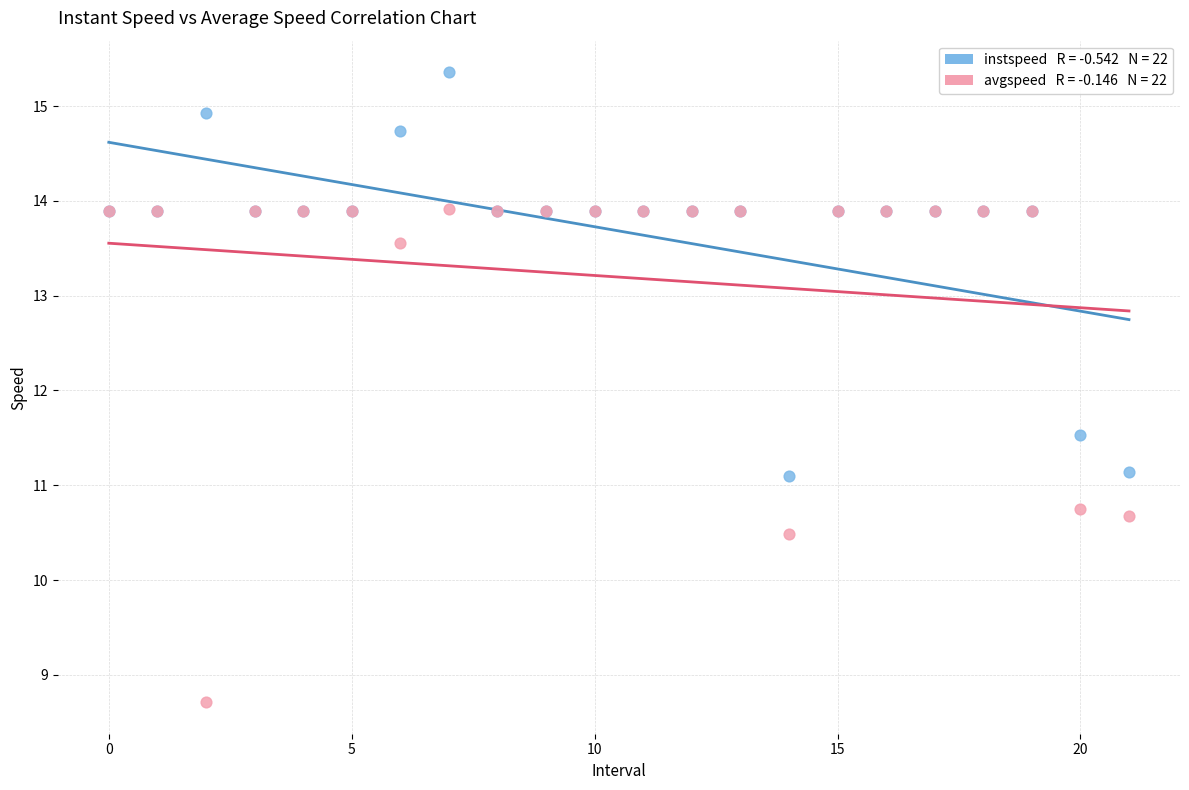

Across all series, what Y value is closest to 12?

11.5